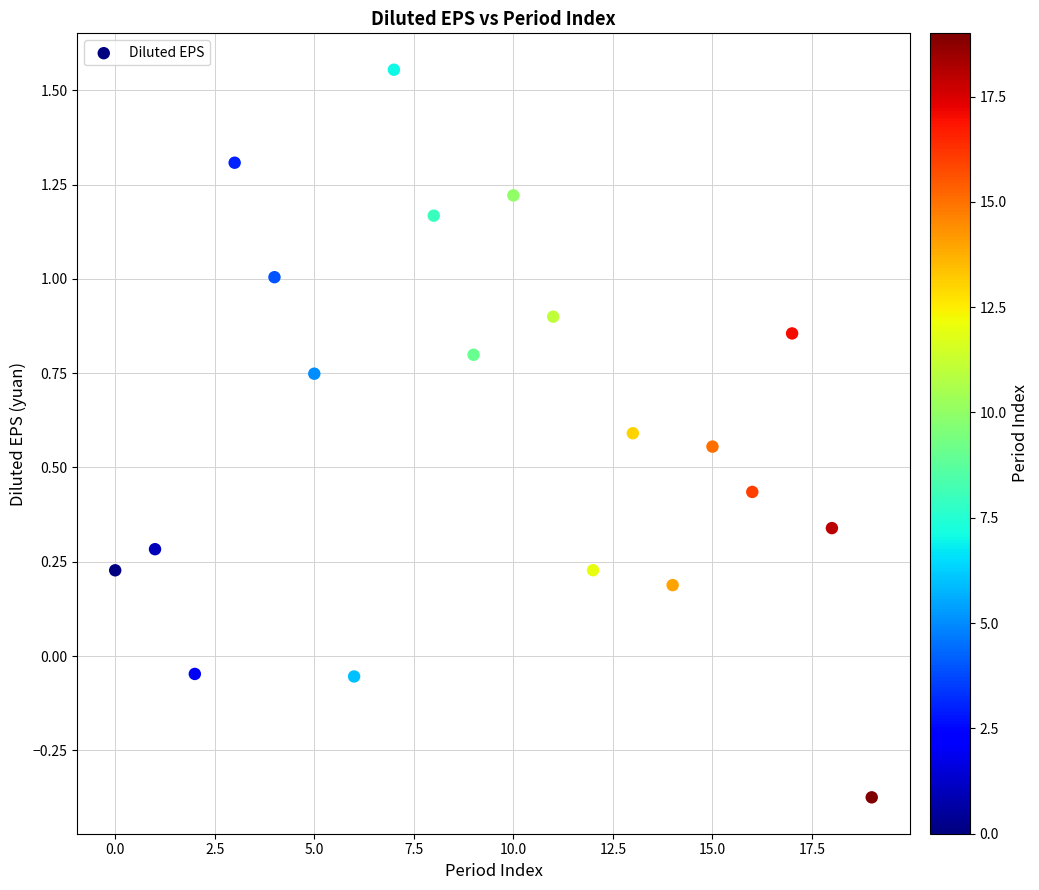

What is the range of Y values (max minus min)?

1.9